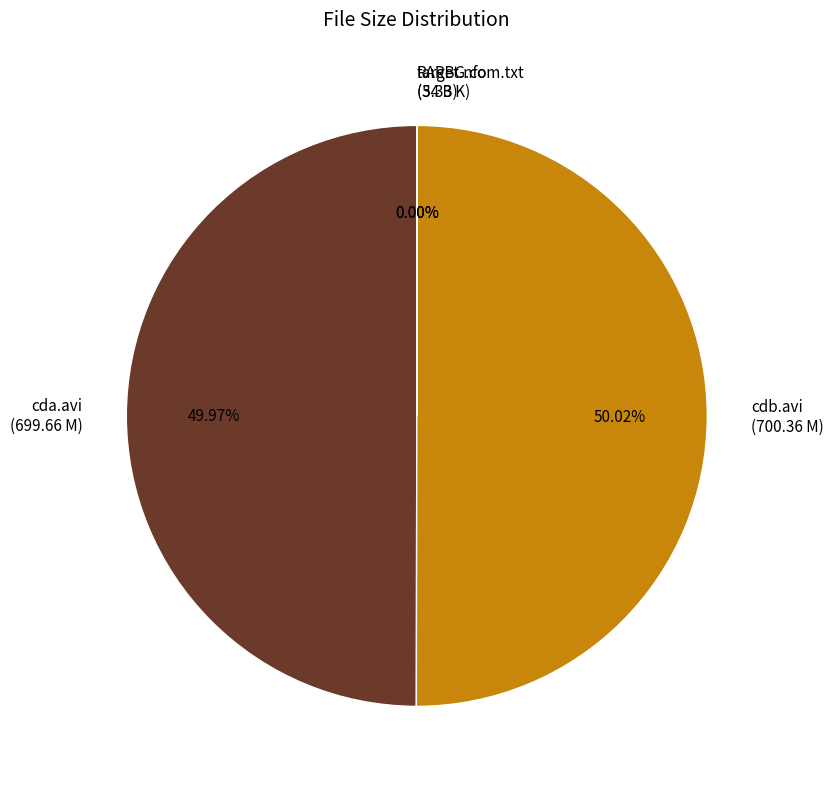

Count the number of slices in the pie.

4